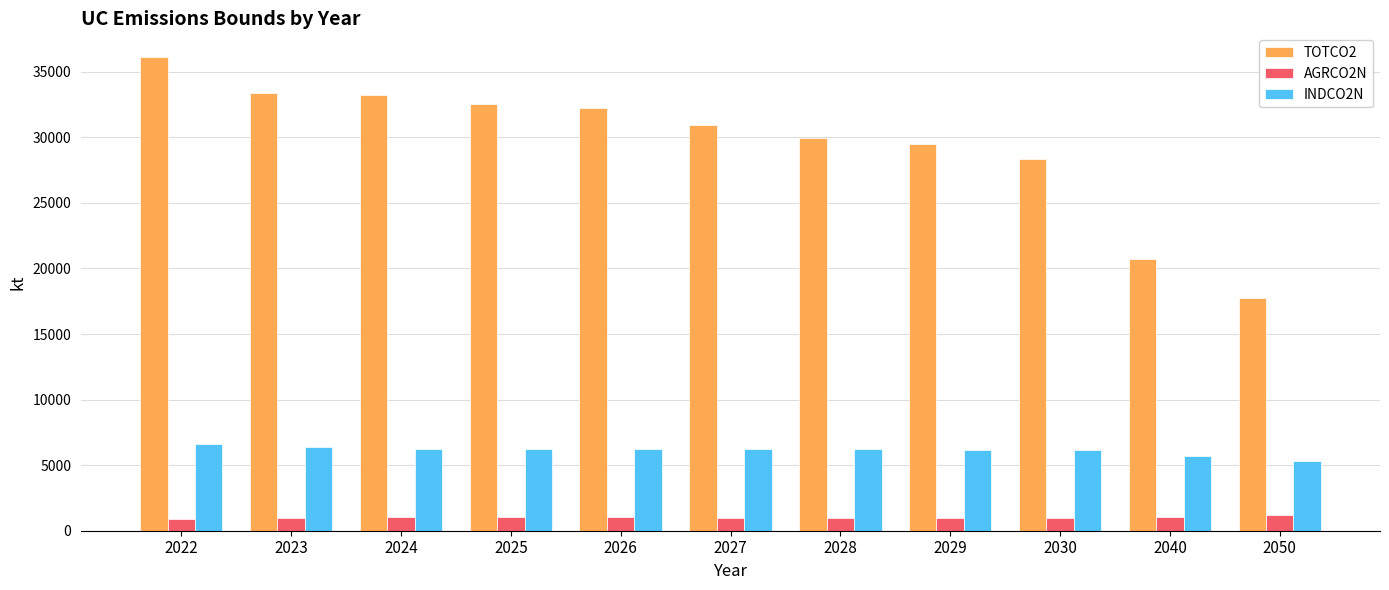

Rank the series at 2028 from lowest to highest value.

AGRCO2N, INDCO2N, TOTCO2